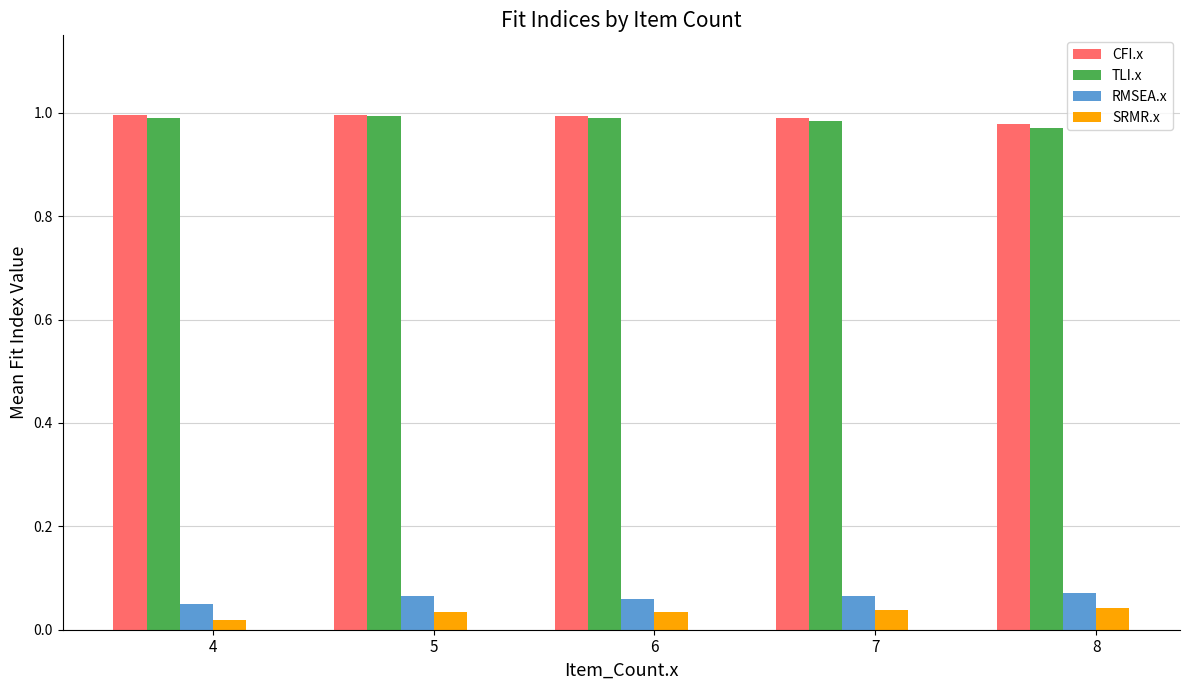

At how many categories does at least one series exceed 0?

5